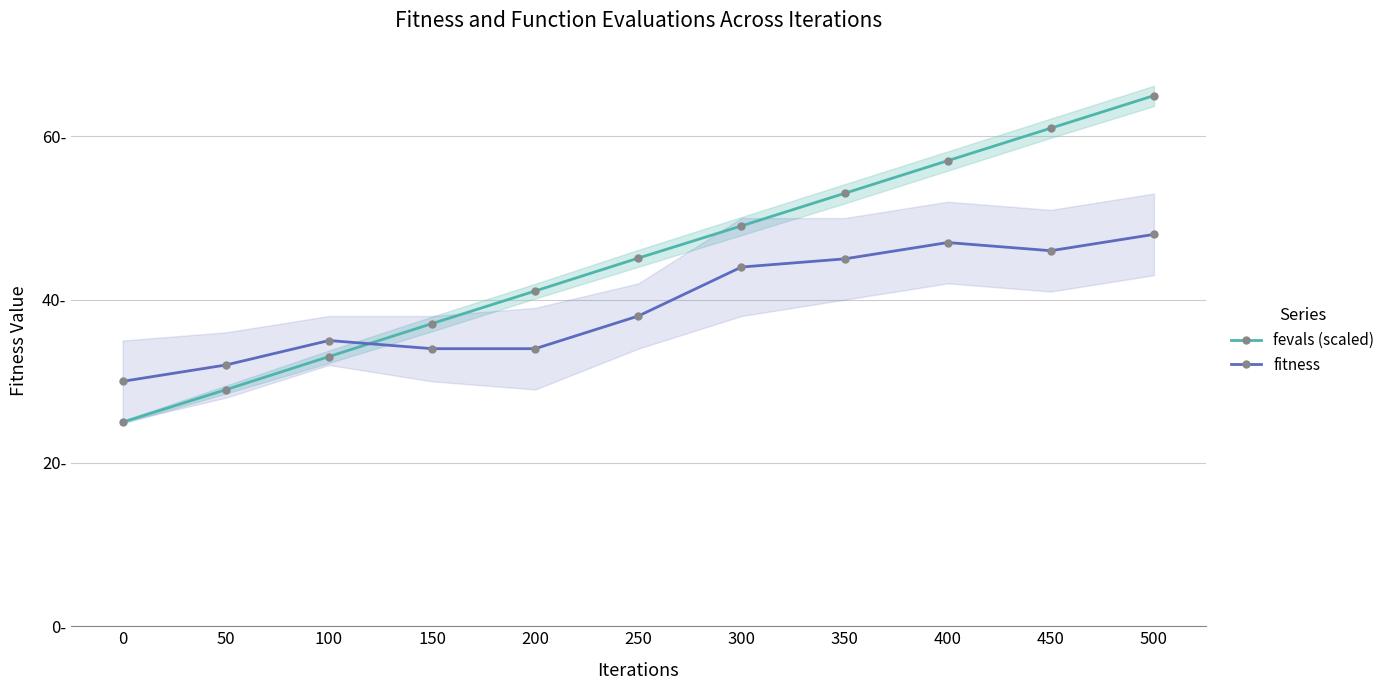

Reading left to right, transcribe all the data shown in this chart.

fevals (scaled): 25.0	29.0	33.0	37.1	41.1	45.1	49.0	53.0	57.0	61.0	65.0
fitness: 30.0	32.0	35.0	34.0	34.0	38.0	44.0	45.0	47.0	46.0	48.0